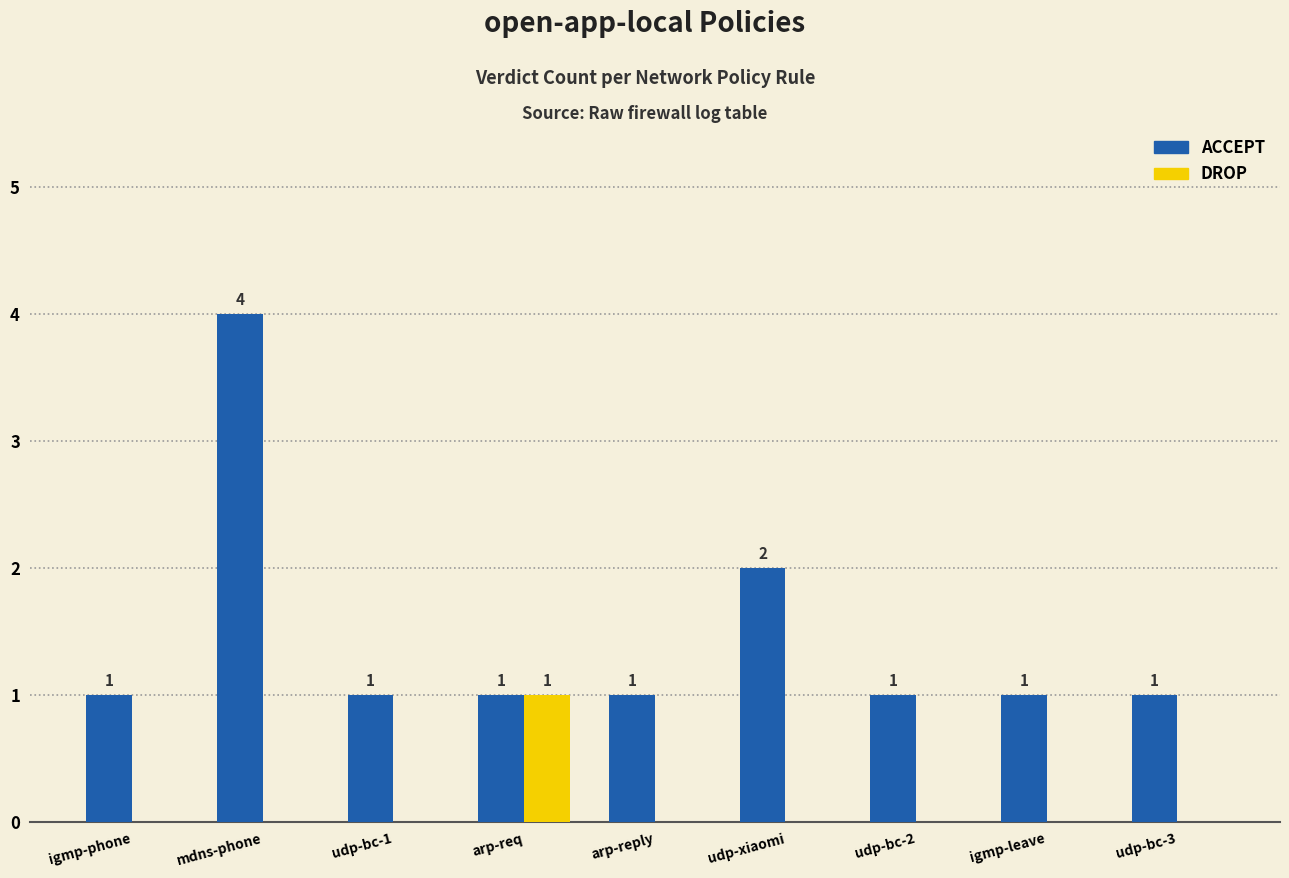

How many data points does each series have?

9